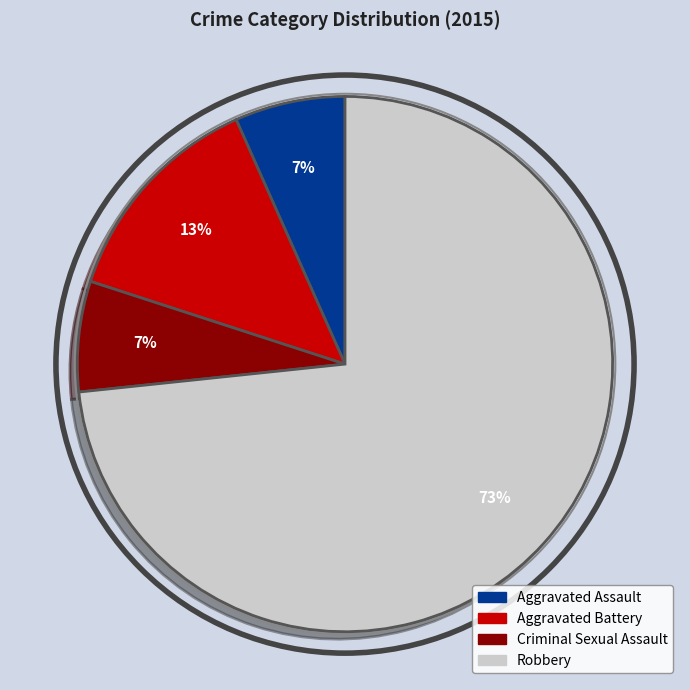

Is it true that Aggravated Battery is 13% of the pie?

True